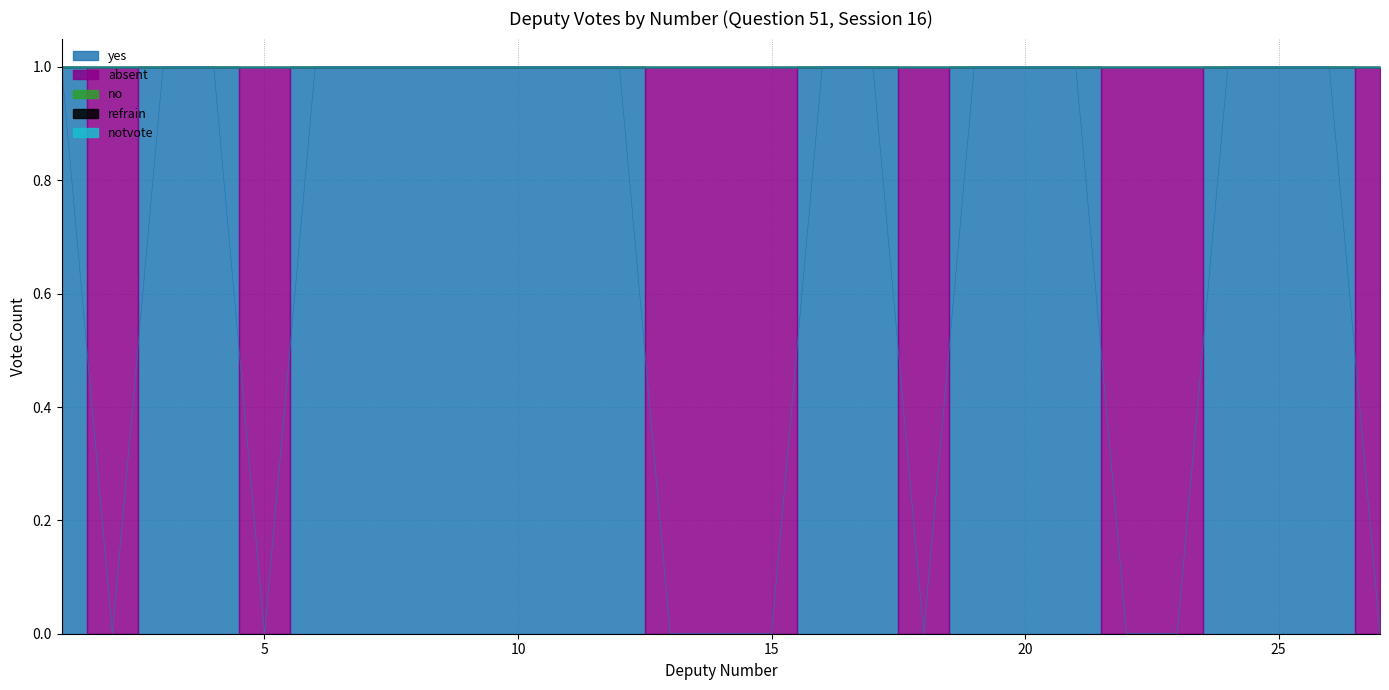

What is the value of the yes point at the 12th from the left?

1